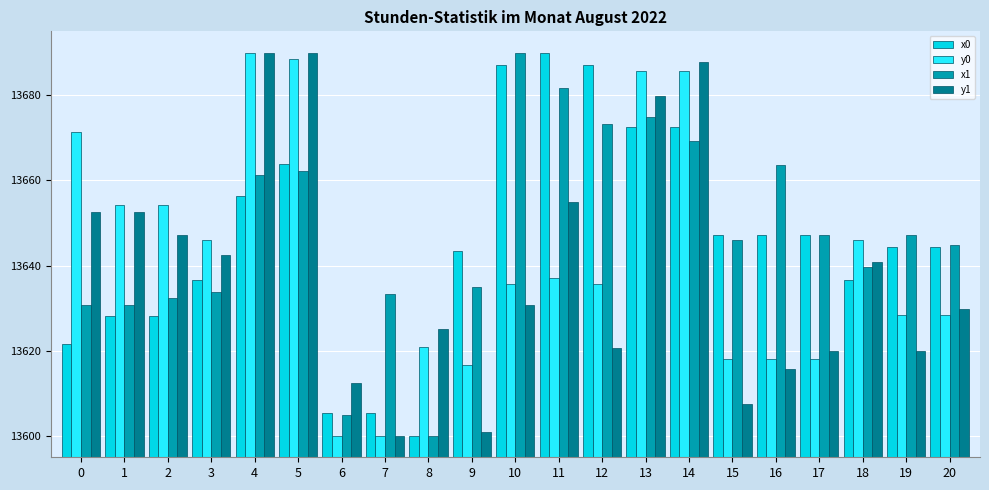

What is the maximum value shown in the chart?

13690.0